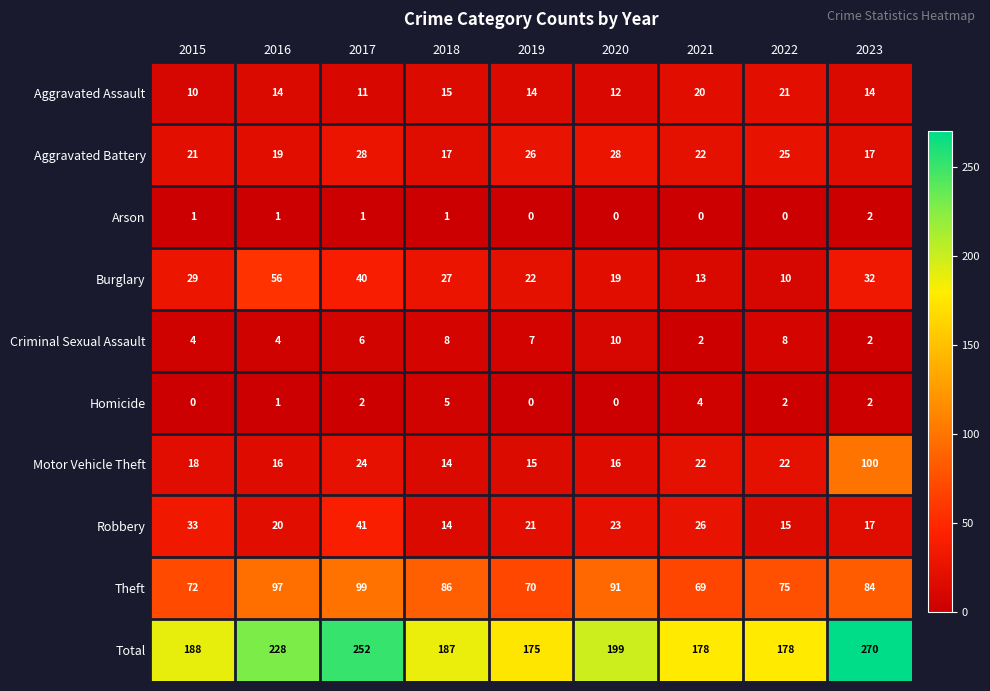

Which series has the largest total across all categories?

Total